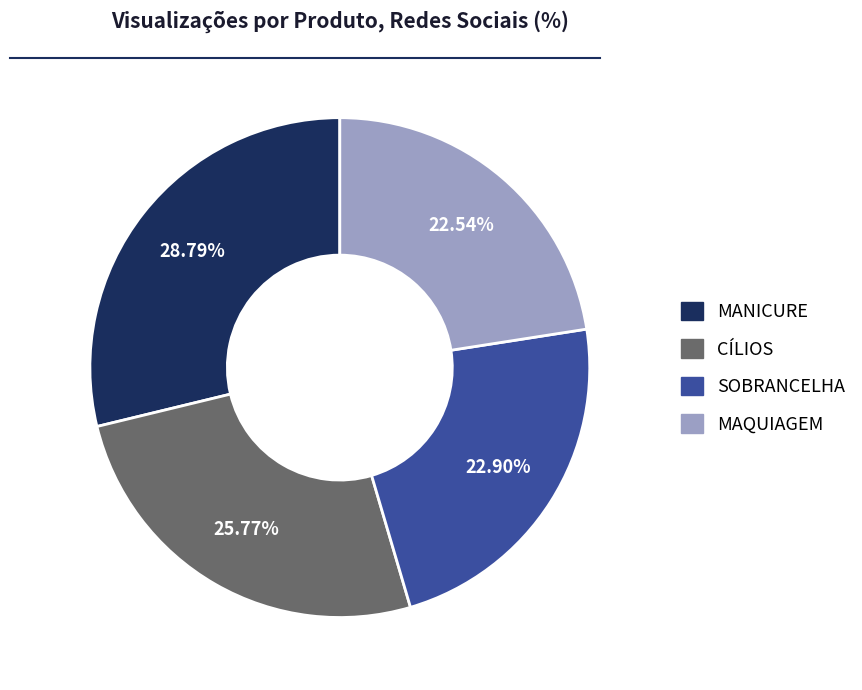

Which category has the biggest portion of the pie?

MANICURE